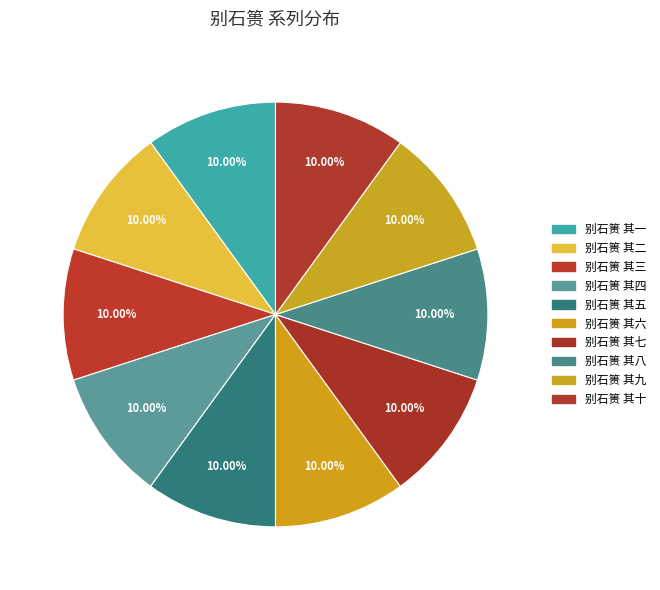

The 别石篑 其十 slice represents 10% of the pie. True or false?

True